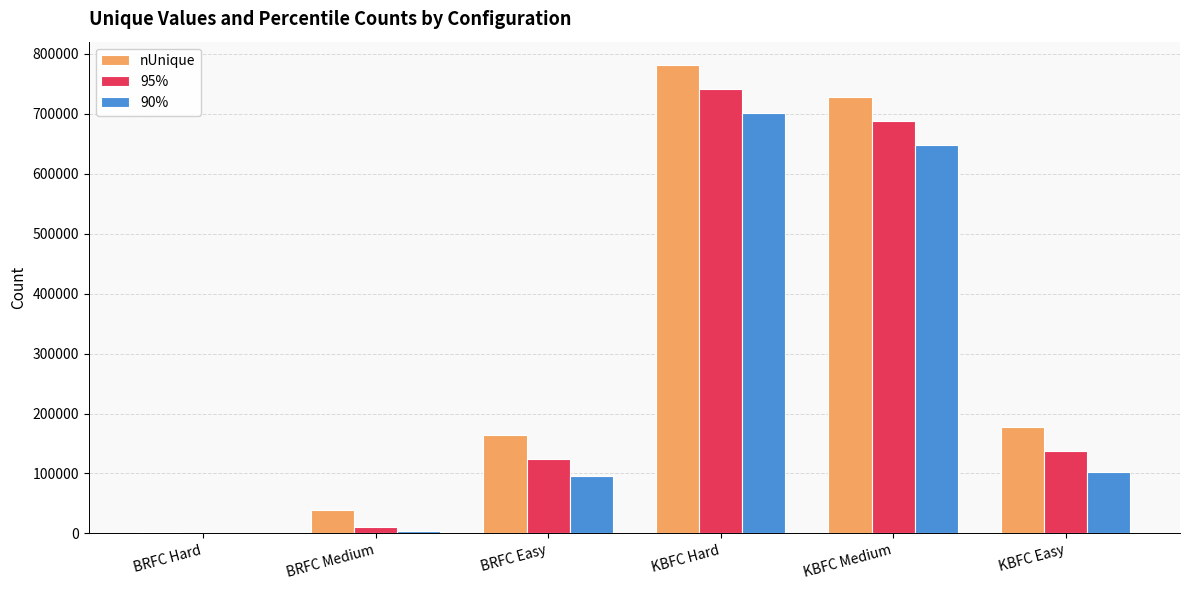

Count the number of data series in this chart.

3